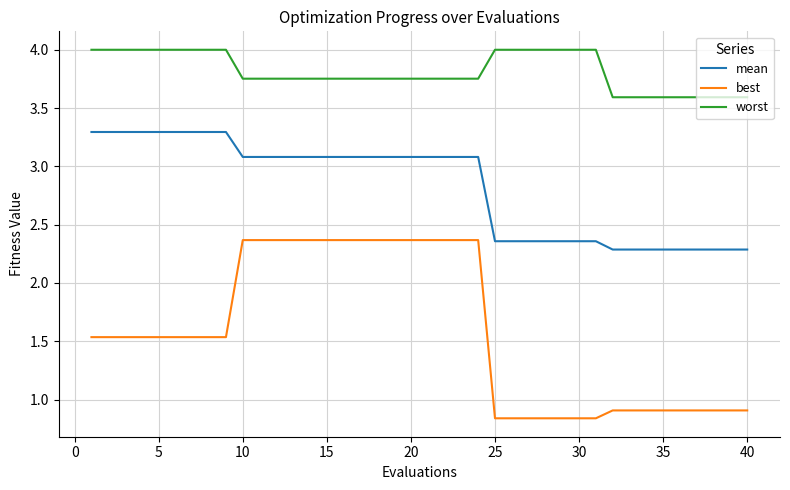

How many lines are shown in the chart?

3